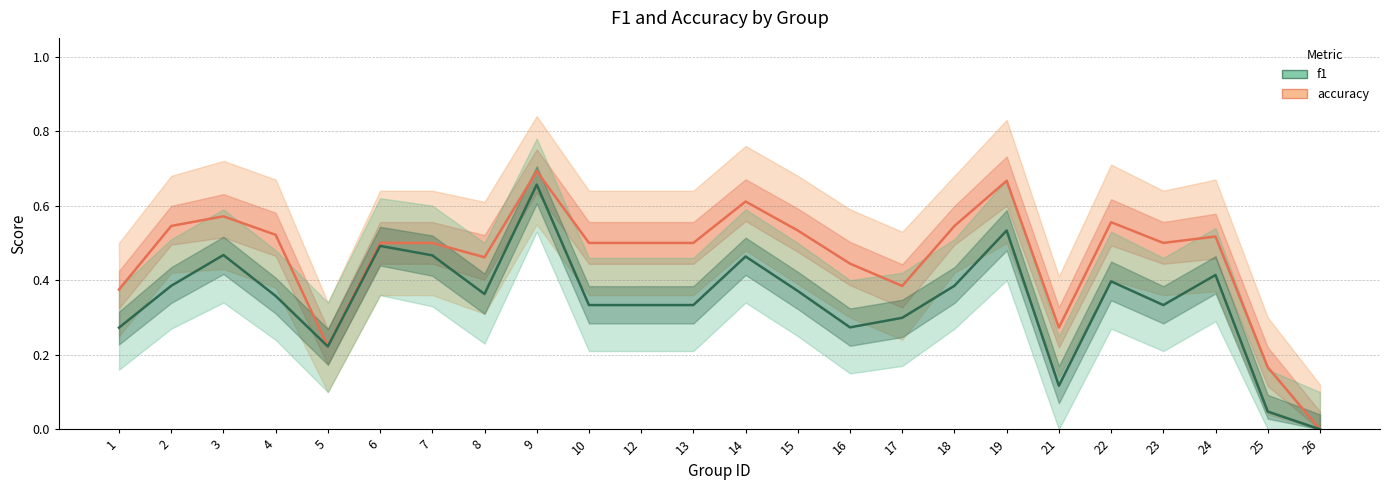

The value of f1 at 6 is 0.5. True or false?

True